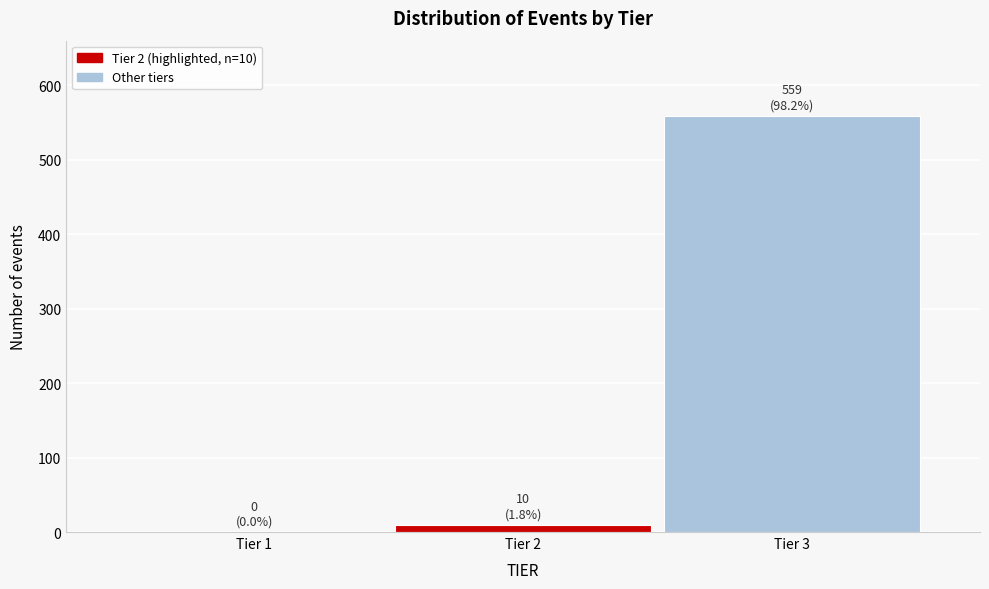

Reading left to right, transcribe all the data shown in this chart.

Tier 1=0	Tier 2=10	Tier 3=559